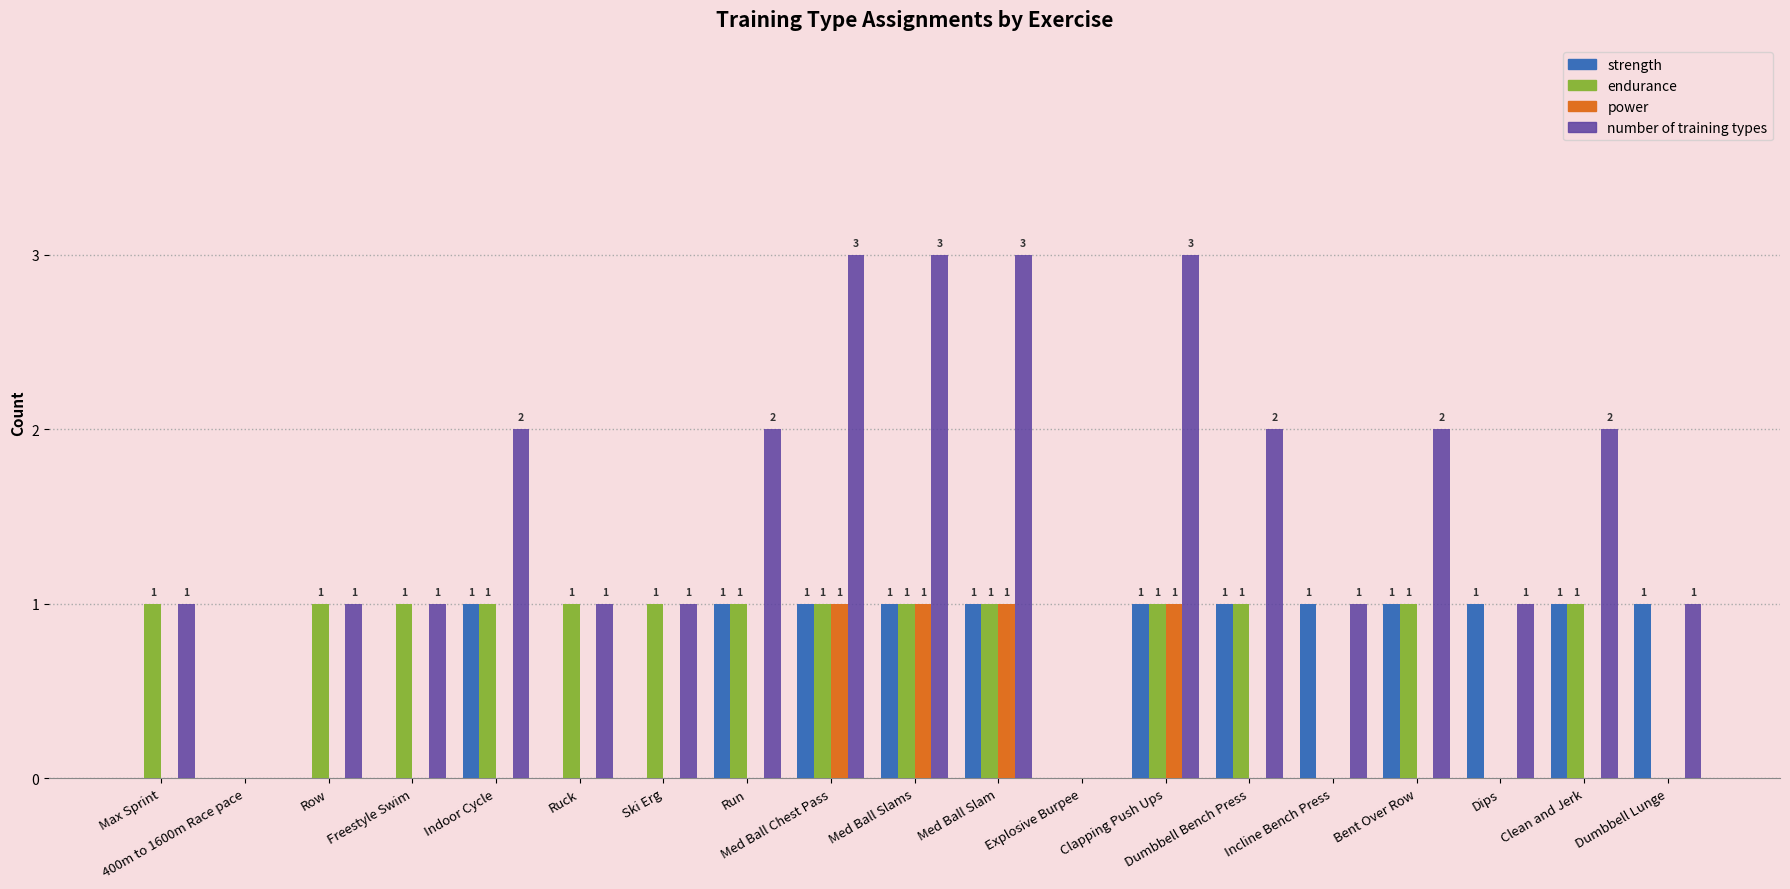

How many distinct data groups are displayed?

4